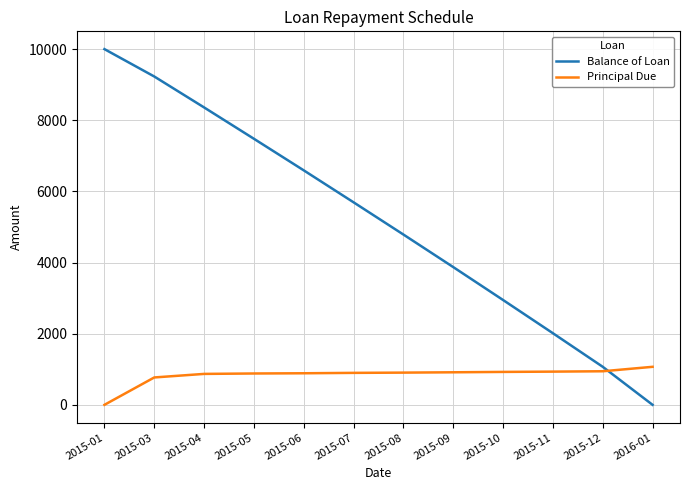

List the series in order of their peak value, lowest first.

Principal Due, Balance of Loan